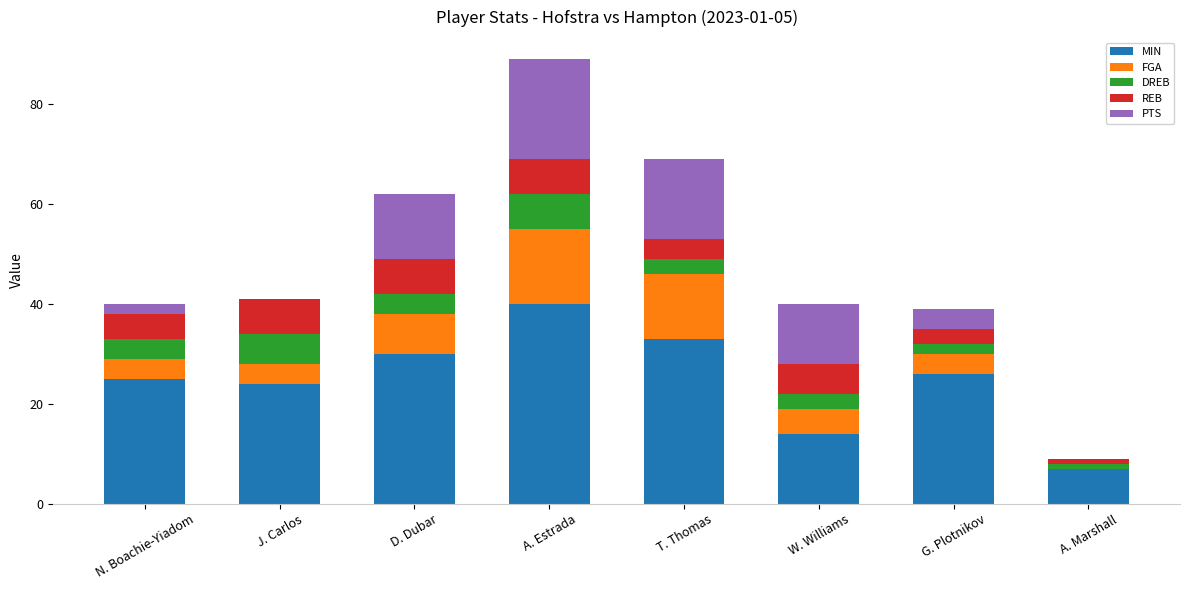

At which label does MIN reach its peak?

A. Estrada